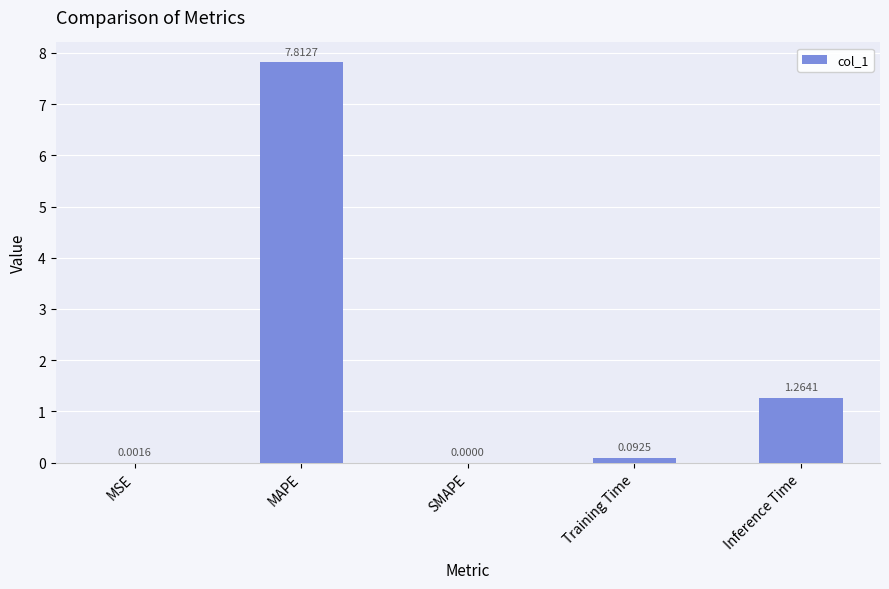

Which has a higher value, Training Time or SMAPE?

Training Time